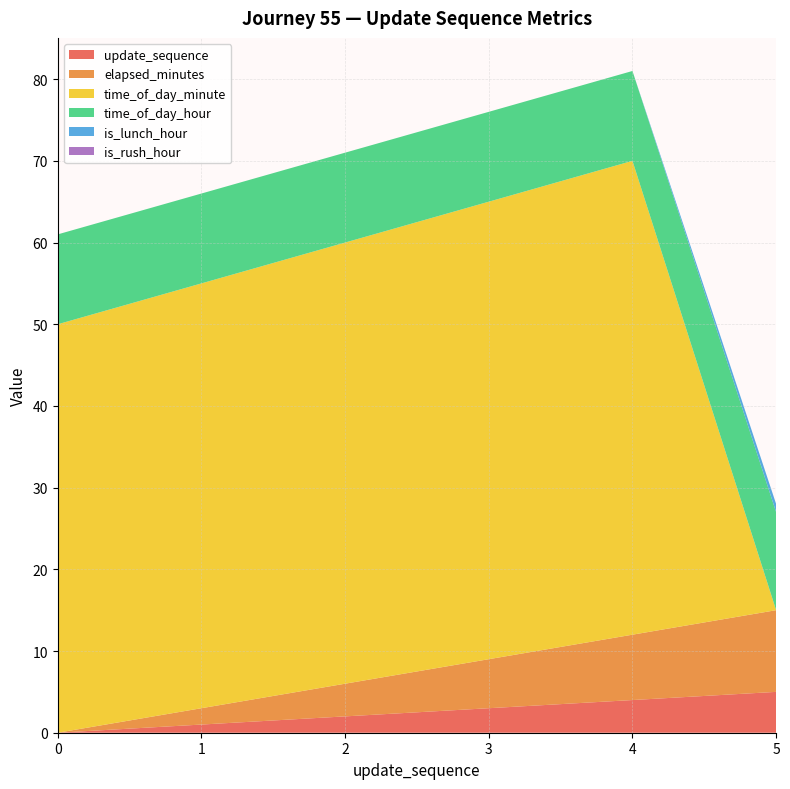

Reading left to right, what are all the values shown in this chart?

update_sequence: 0	1	2	3	4	5
elapsed_minutes: 0	2	4	6	8	10
time_of_day_minute: 50	52	54	56	58	0
time_of_day_hour: 11	11	11	11	11	12
is_lunch_hour: 0	0	0	0	0	1
is_rush_hour: 0	0	0	0	0	0